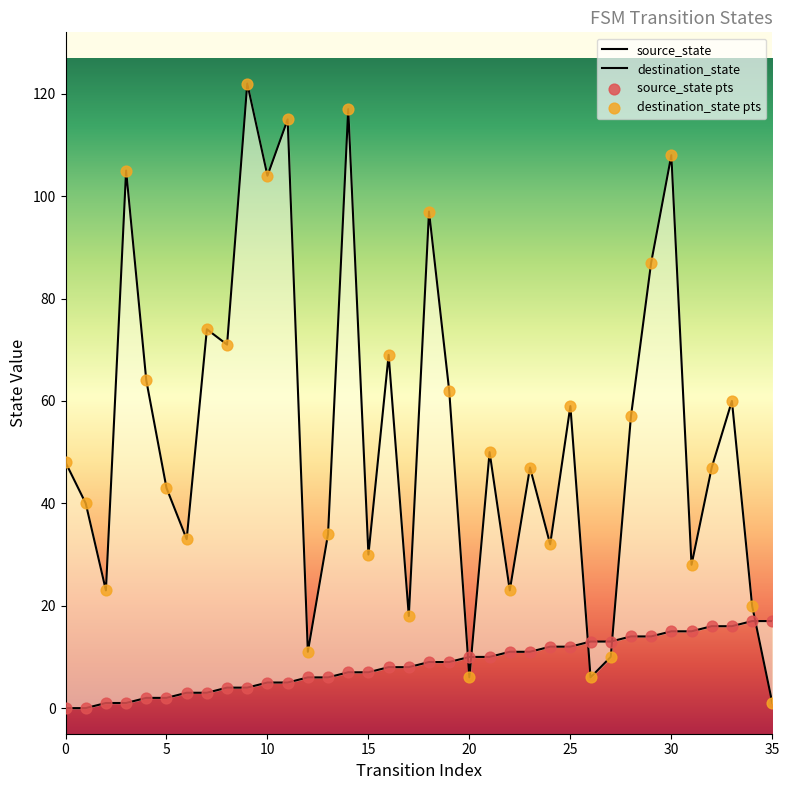

Is the value of destination_state at 25 greater than the value of destination_state pts at 31?

Yes